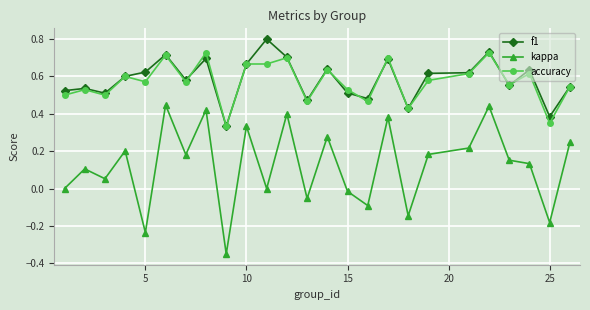

True or false: accuracy has more than 0 interior local peaks.

True